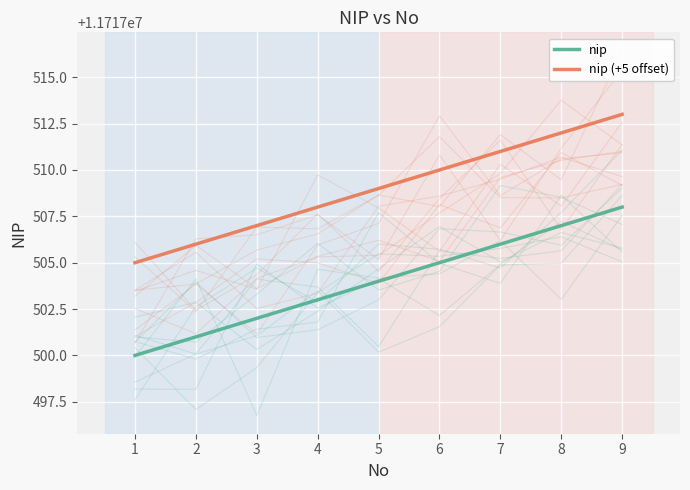

Which category has the highest value in the nip series?

9